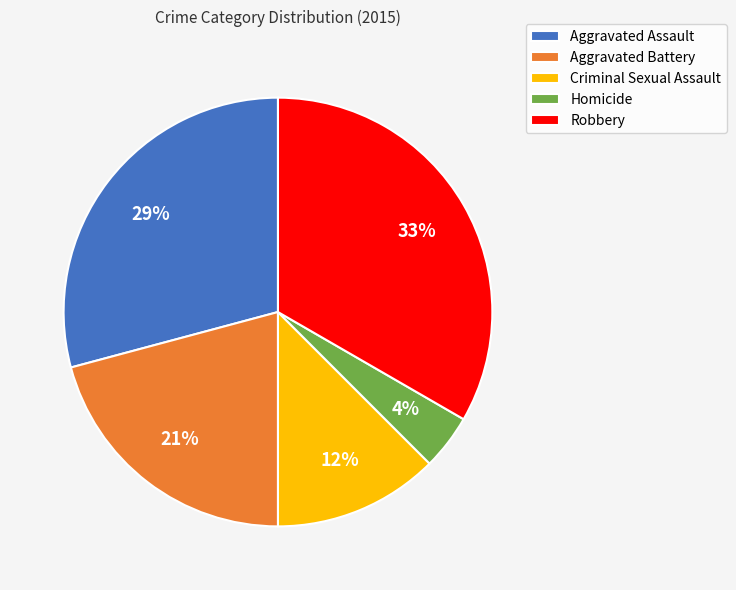

Does Criminal Sexual Assault account for over 50% of the chart?

No